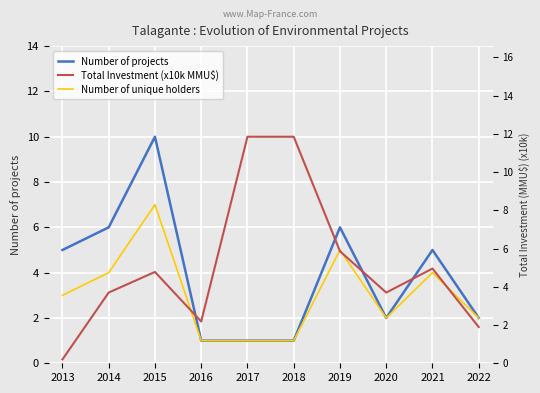

What value does the Total Investment (x10k MMU$) series have at 2014?

3.7